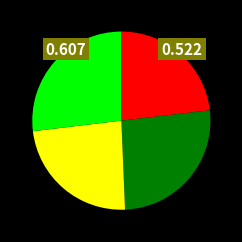

Is there a majority slice in this chart?

No